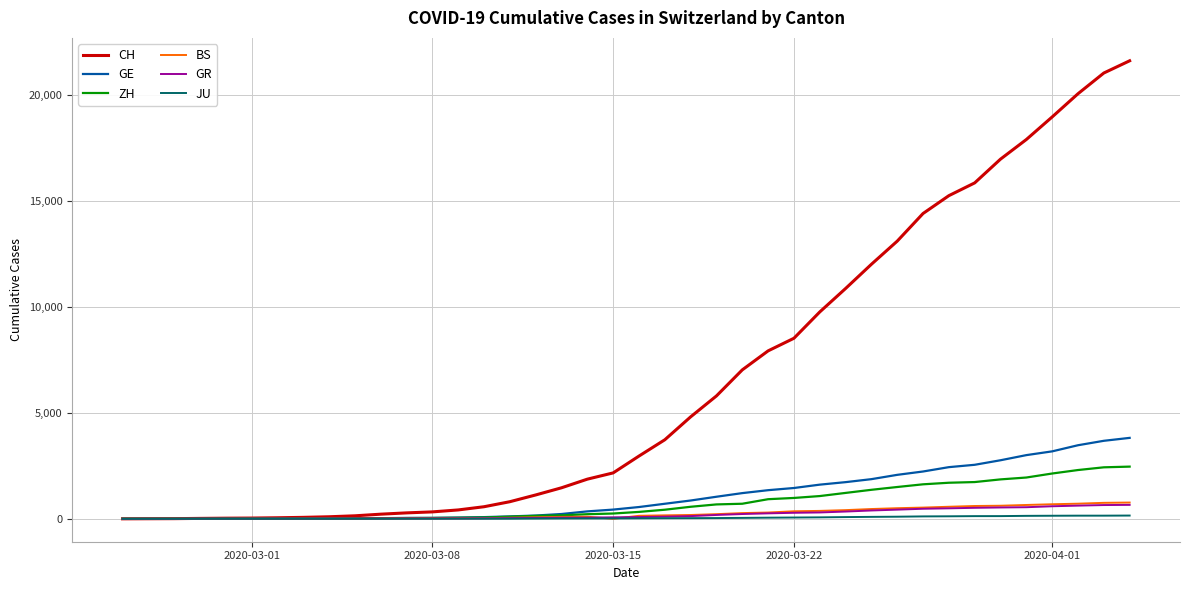

Which series has the largest range (max minus min)?

CH